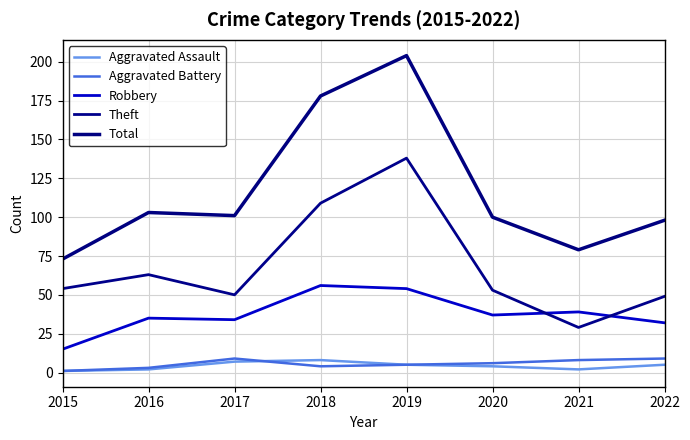

Where is the first local maximum for Total?

2016